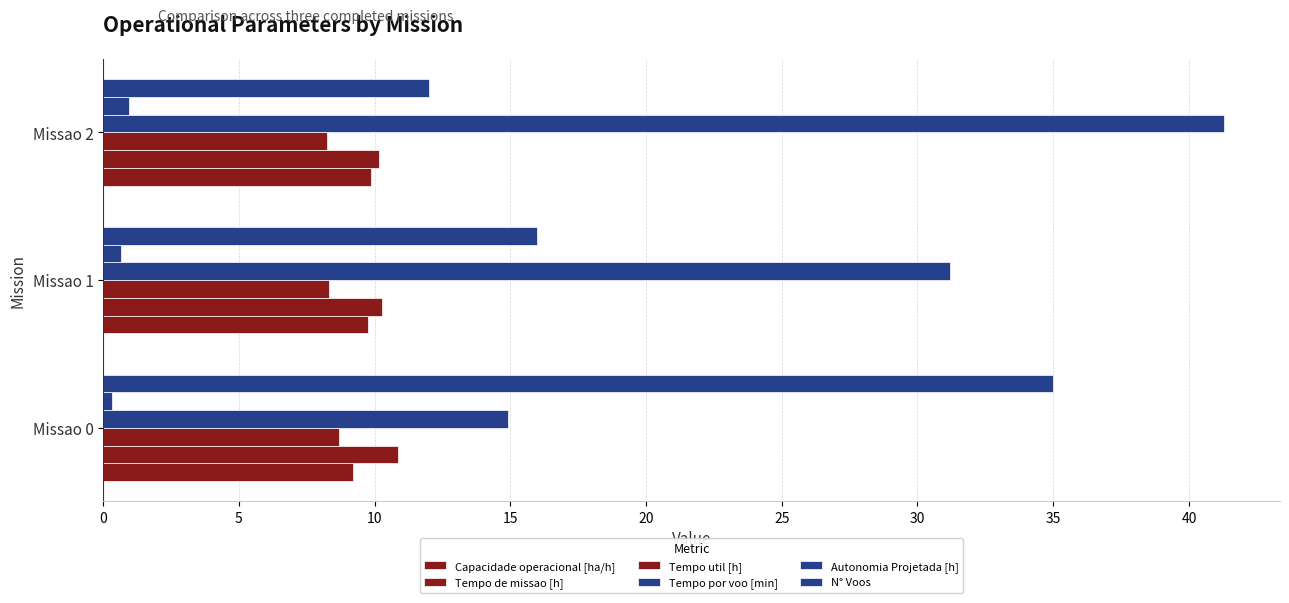

Count the number of categories in the chart.

3